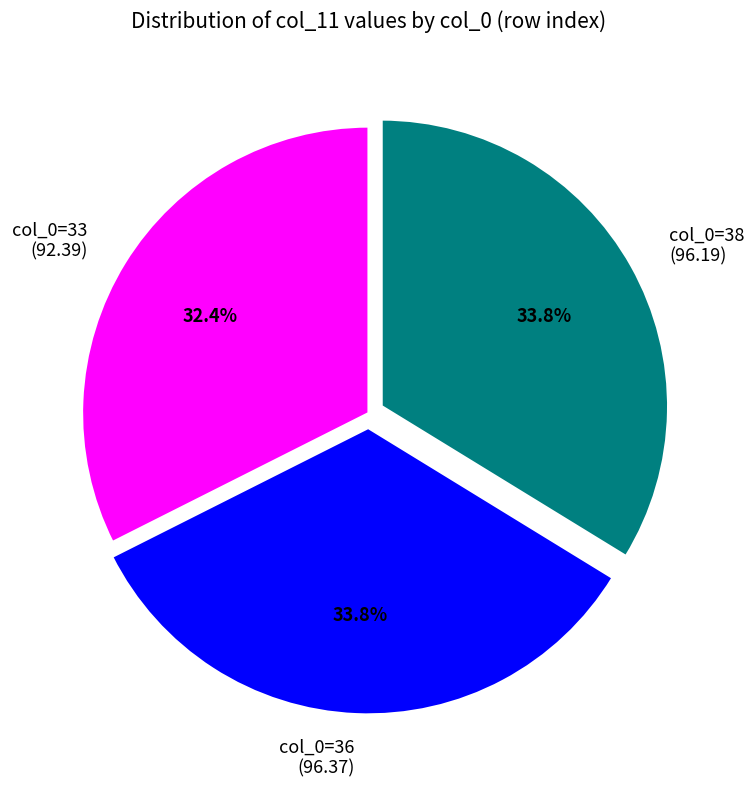

Do col_0=38 (96.19) and col_0=36 (96.37) together represent more than half of the pie?

Yes